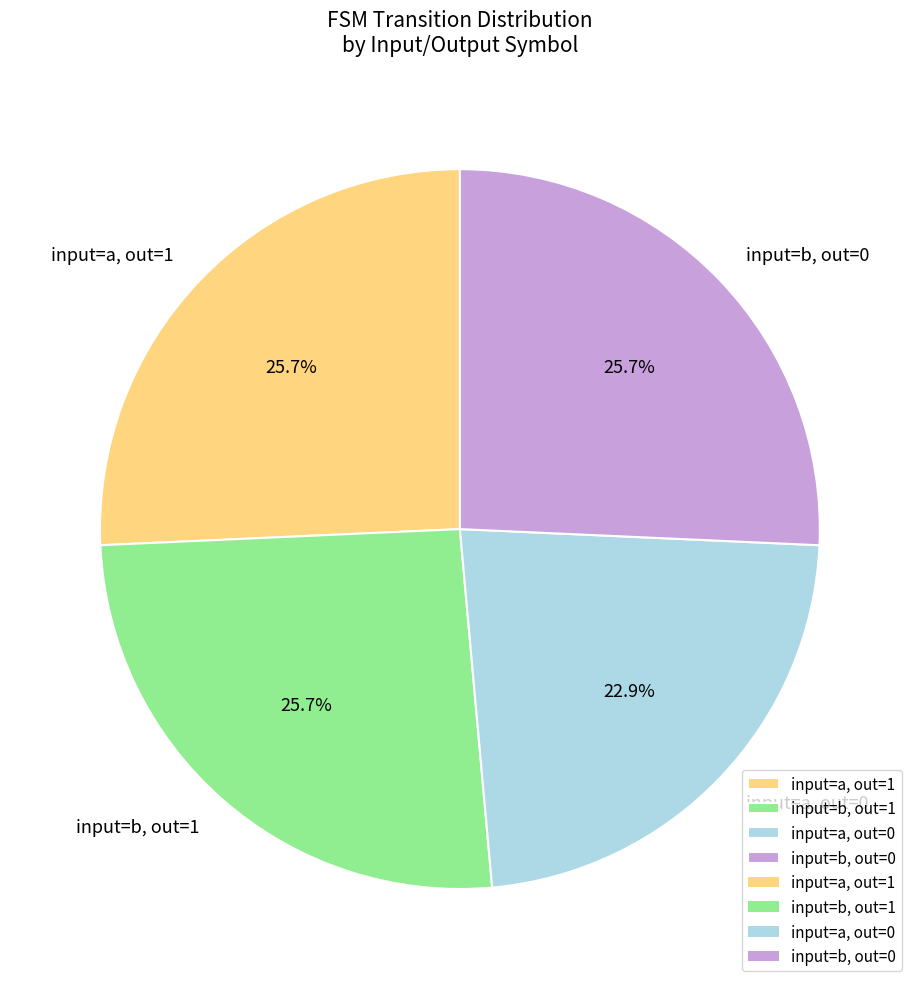

What is the smallest slice in the pie chart?

input=a, out=0